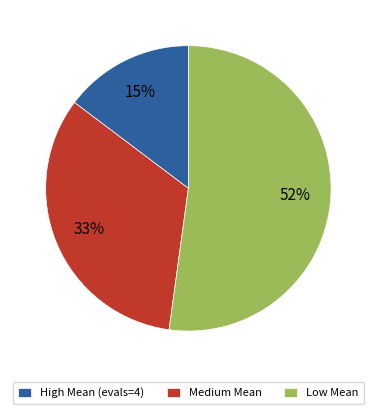

To the nearest percent, what is the difference between the Low Mean and High Mean (evals=4) slice percentages?

37%